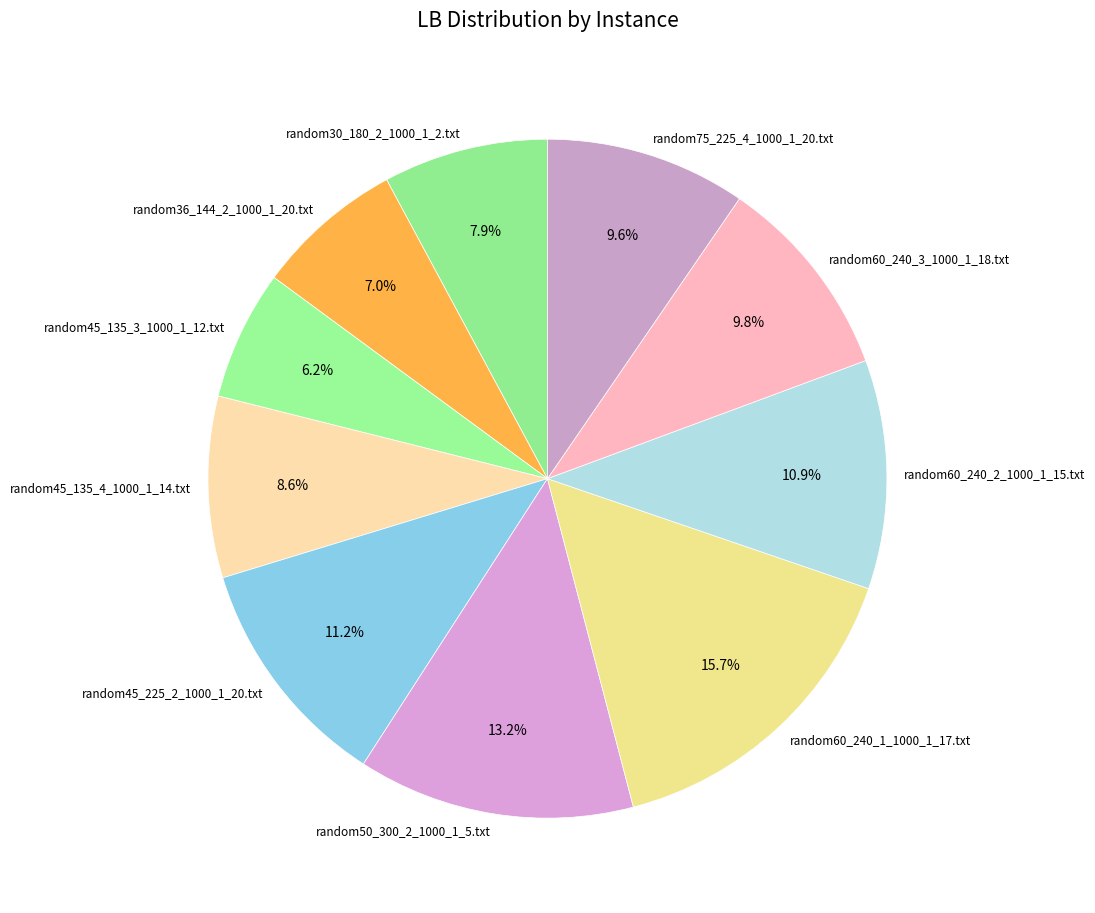

Between random75_225_4_1000_1_20.txt and random60_240_2_1000_1_15.txt, which is larger?

random60_240_2_1000_1_15.txt